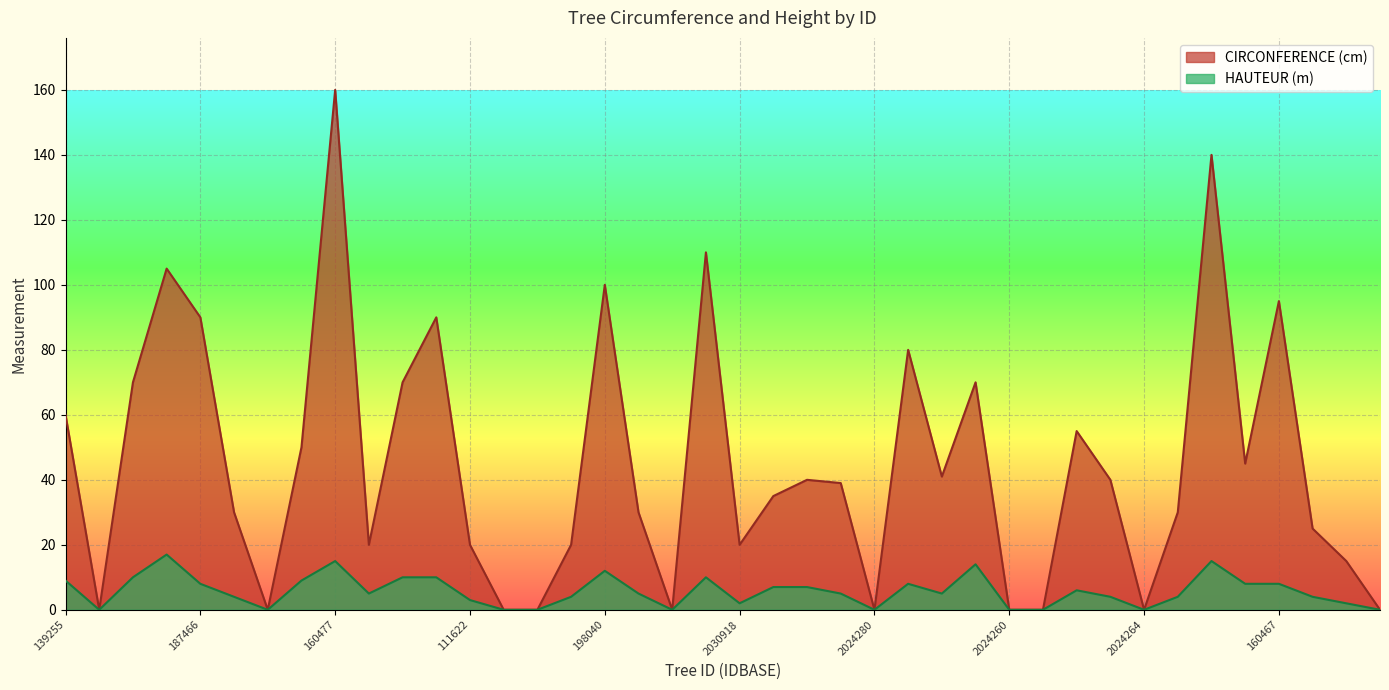

What is the sum of the CIRCONFERENCE (cm) values at 2008139 and 2030918?

40